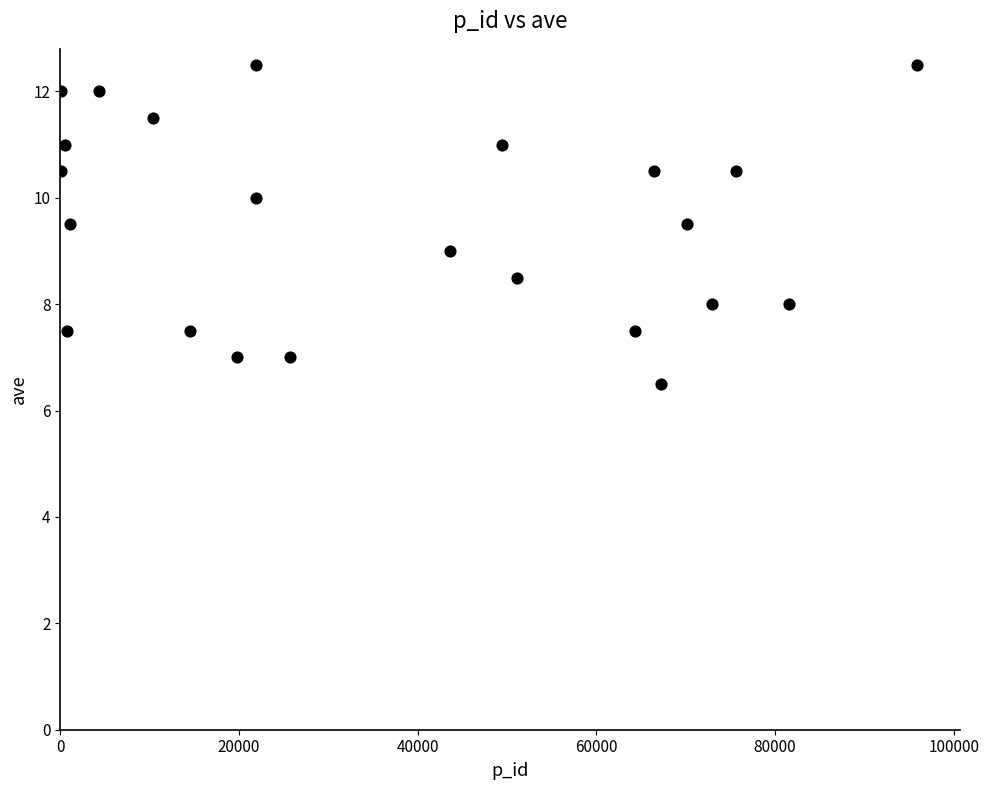

What is the range of Y values (max minus min)?

6.0